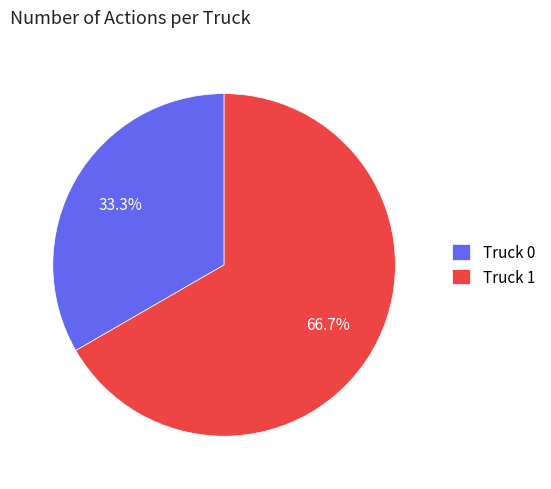

The Truck 1 slice represents 67% of the pie. True or false?

True